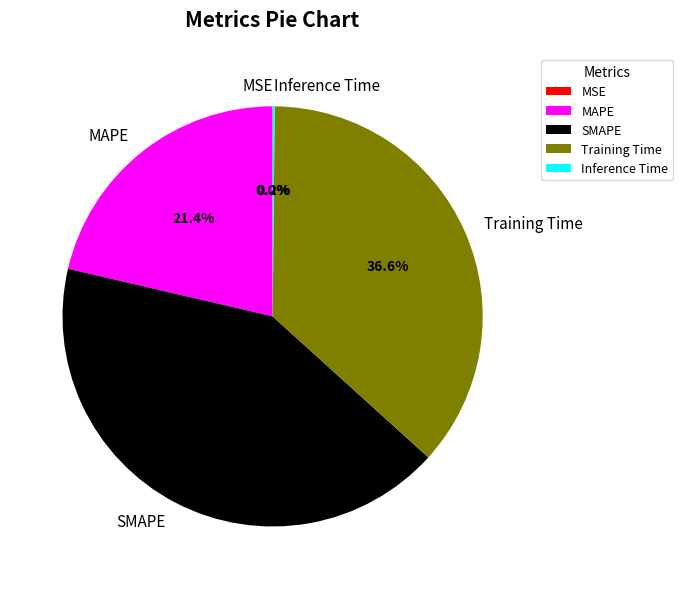

Combined, what portion of the pie is Training Time and MAPE?

57.9%